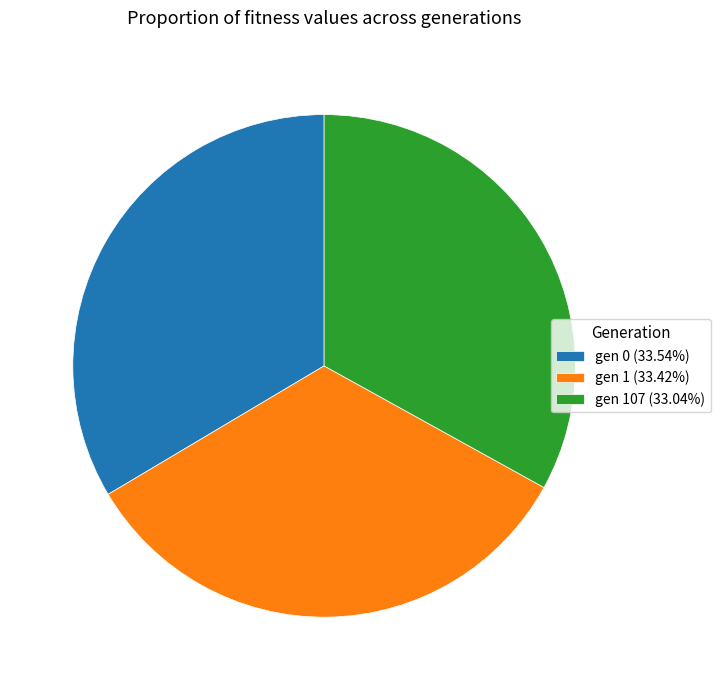

Is there any slice that represents more than half of the pie?

No